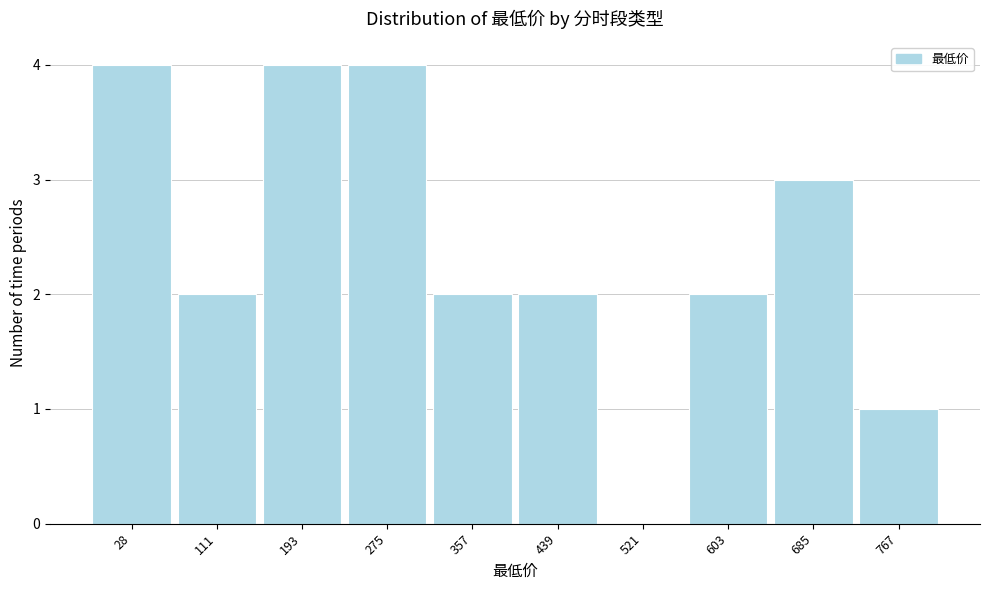

Reading right to left, list all the values displayed in this chart.

767=1	685=3	603=2	521=0	439=2	357=2	275=4	193=4	111=2	28=4